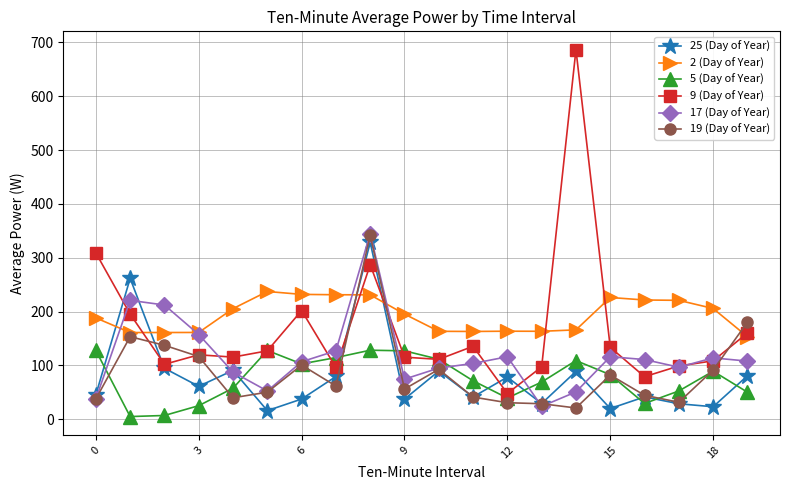

True or false: 19 (Day of Year) and 5 (Day of Year) intersect in this chart.

True